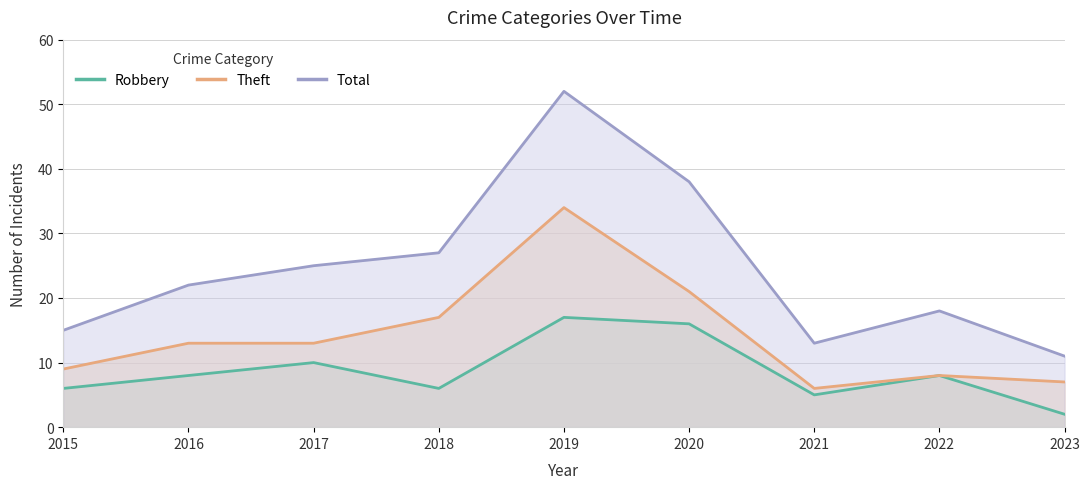

True or false: Total and Robbery cross at least once.

False